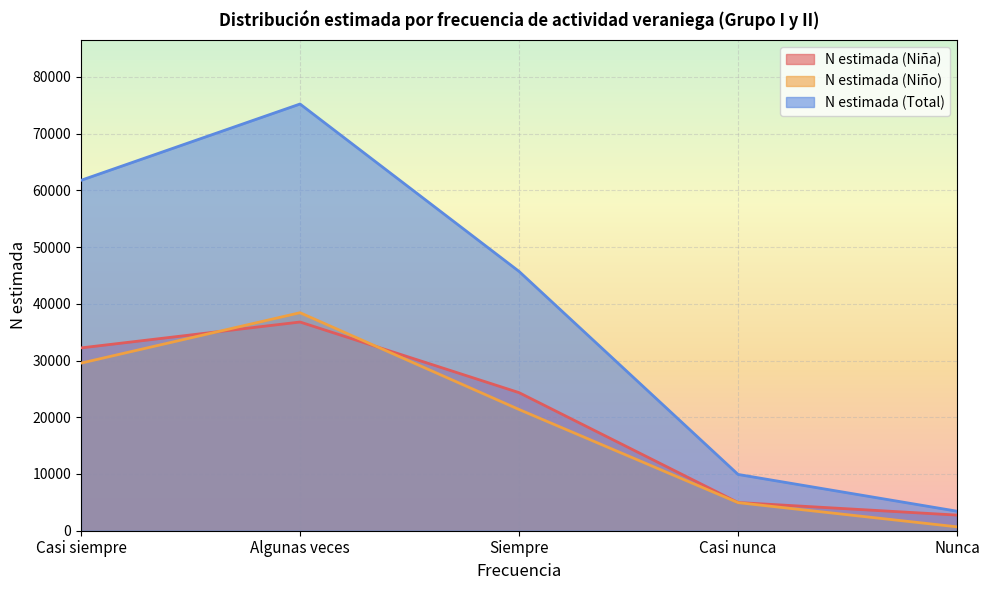

Does the chart display data point markers on the line(s)?

No